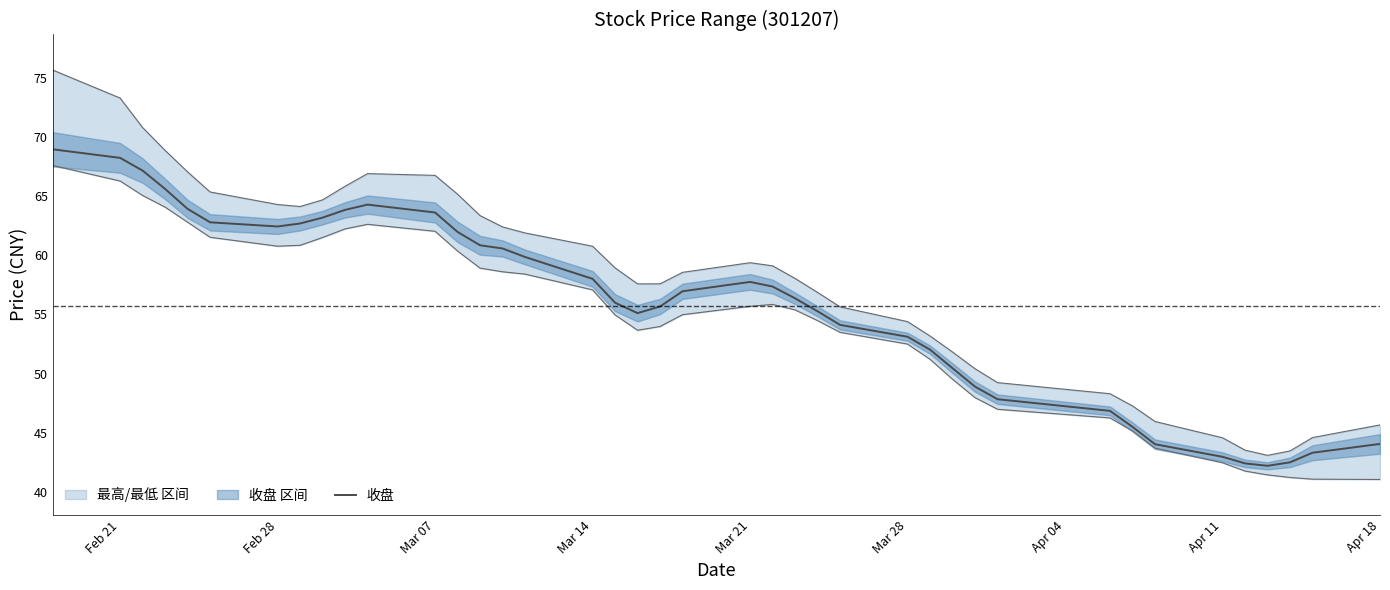

What is the difference between the second highest and minimum values?

26.0